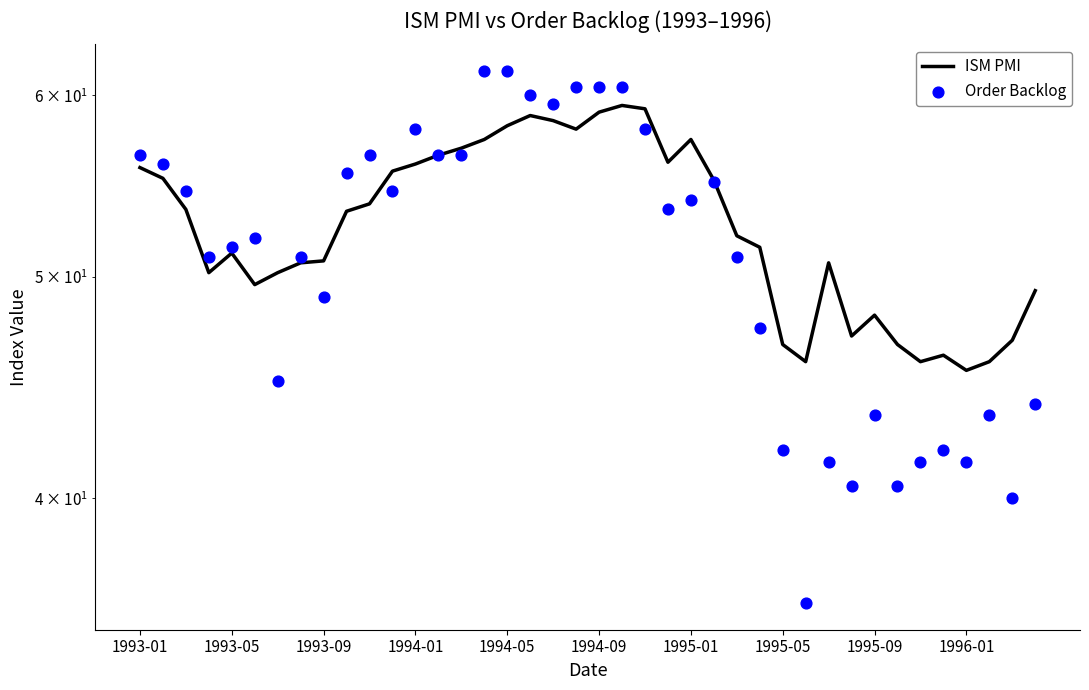

Which series contains the highest Y value?

Order Backlog